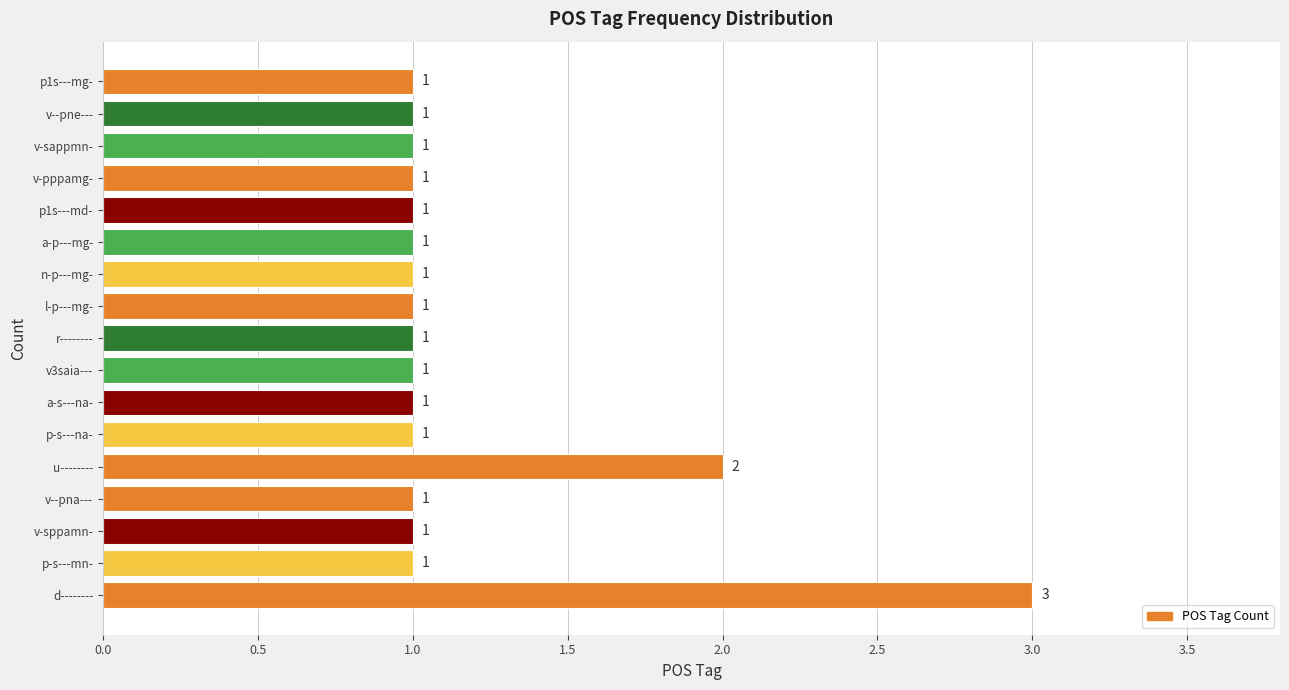

How many values are between 1 and 2?

16